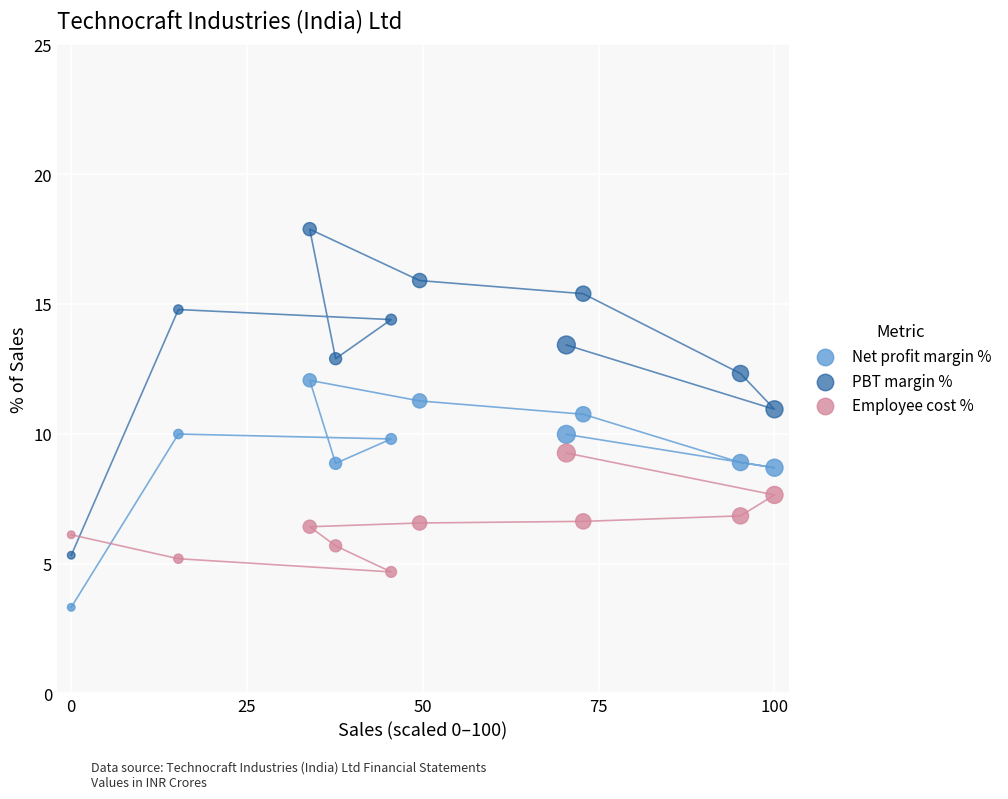

Across all data points, what is the range of Y values (max minus min)?

14.6